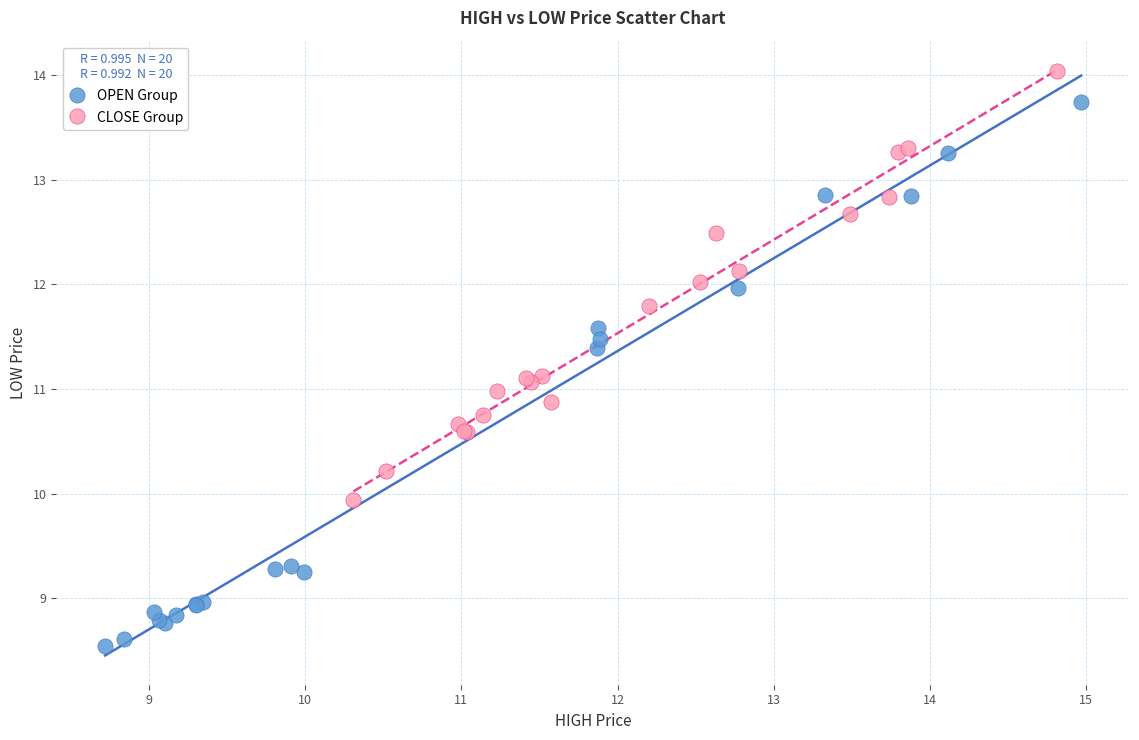

Which series contains the lowest Y value?

OPEN Group